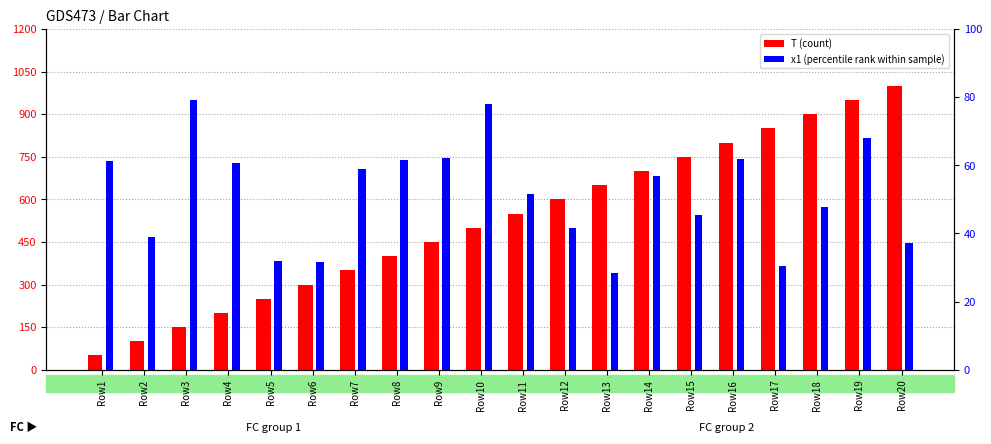

Rank the series at Row1 from highest to lowest value.

x1 (percentile rank), T (count)